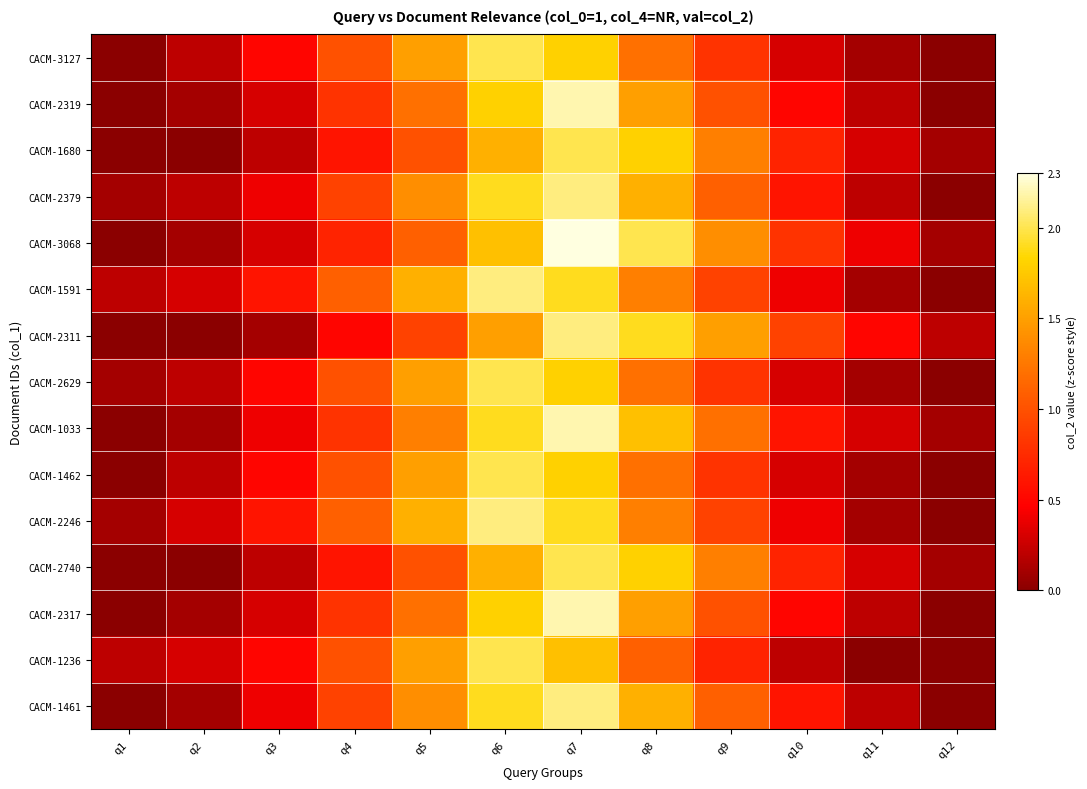

What is the total value across all series at q11?

3.1